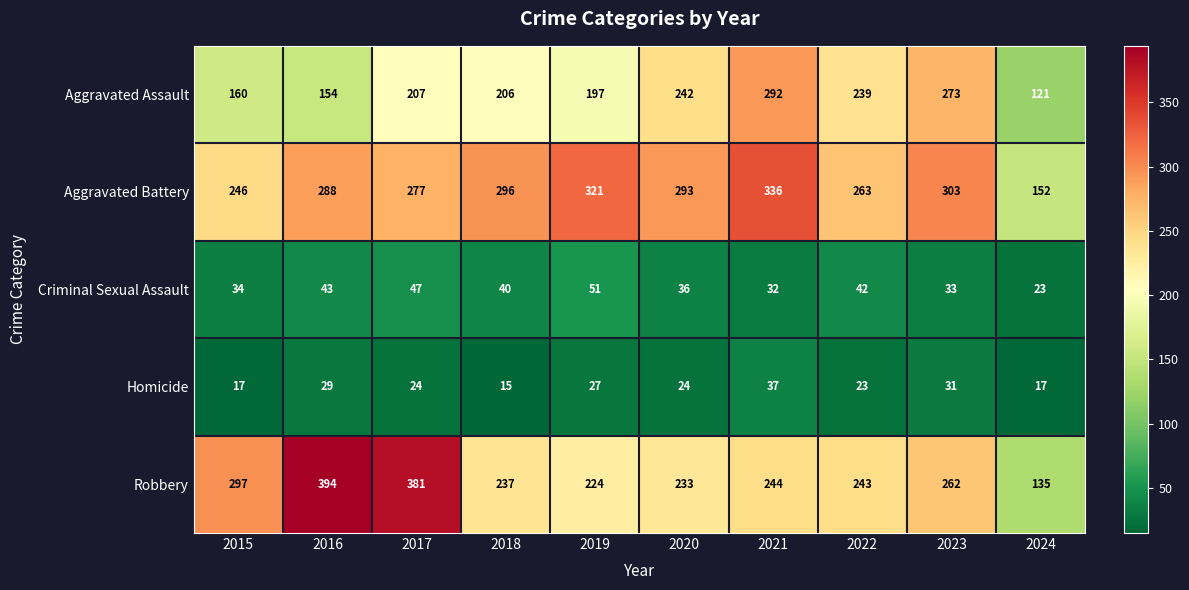

Rank the series by their maximum value, from lowest to highest.

Homicide, Criminal Sexual Assault, Aggravated Assault, Aggravated Battery, Robbery